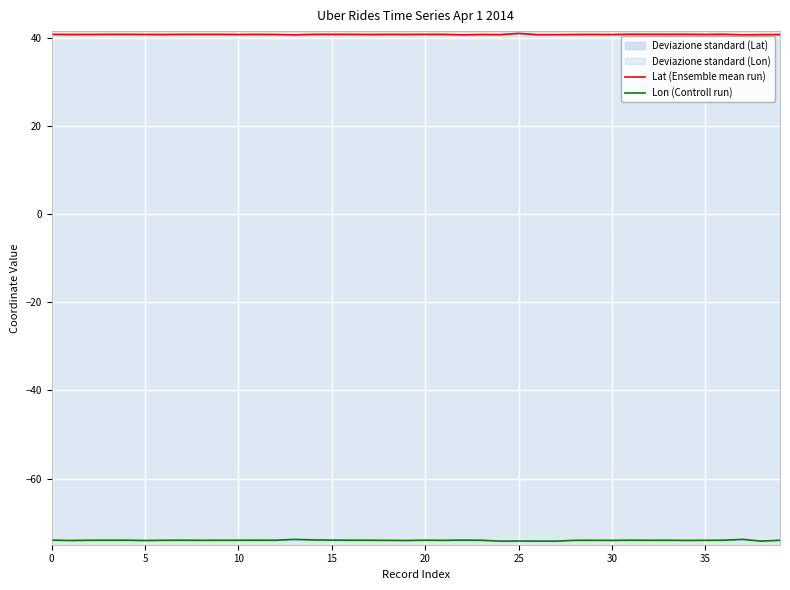

What is the difference between the second highest and minimum values in the Lat (Ensemble mean run) series?

0.1